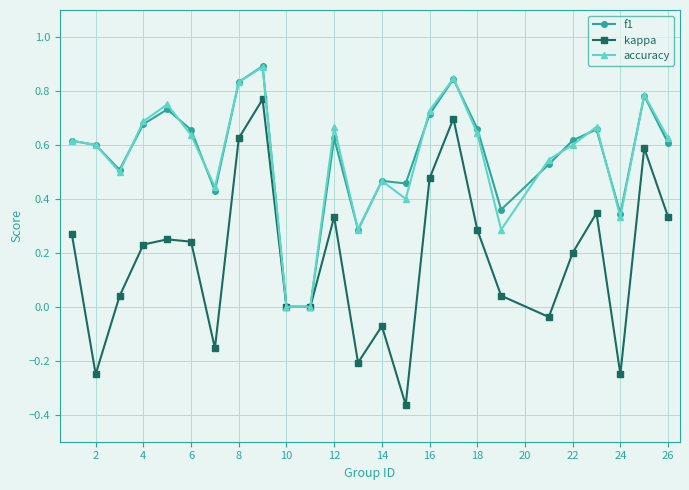

True or false: f1 has more than 1 interior local peaks.

True